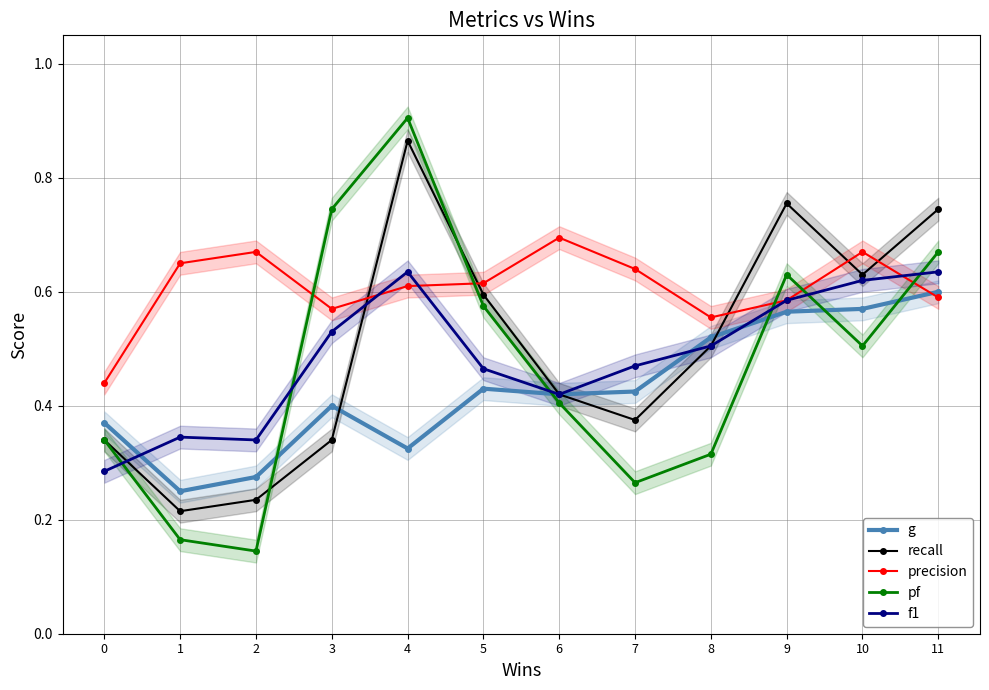

Which series has the largest total across all categories?

precision